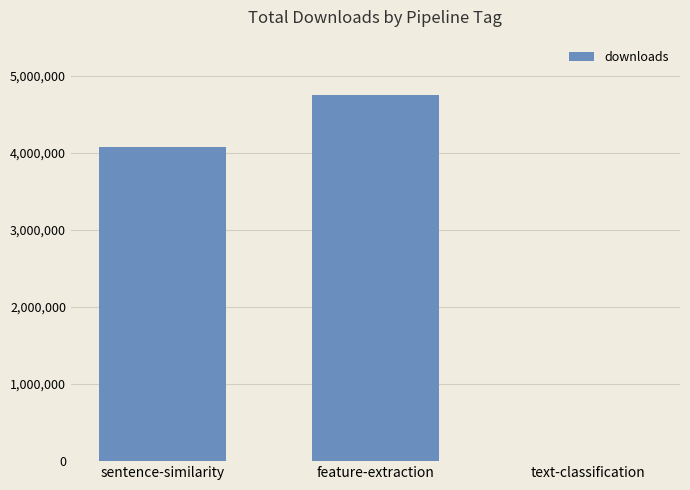

Which has a higher value, text-classification or feature-extraction?

feature-extraction